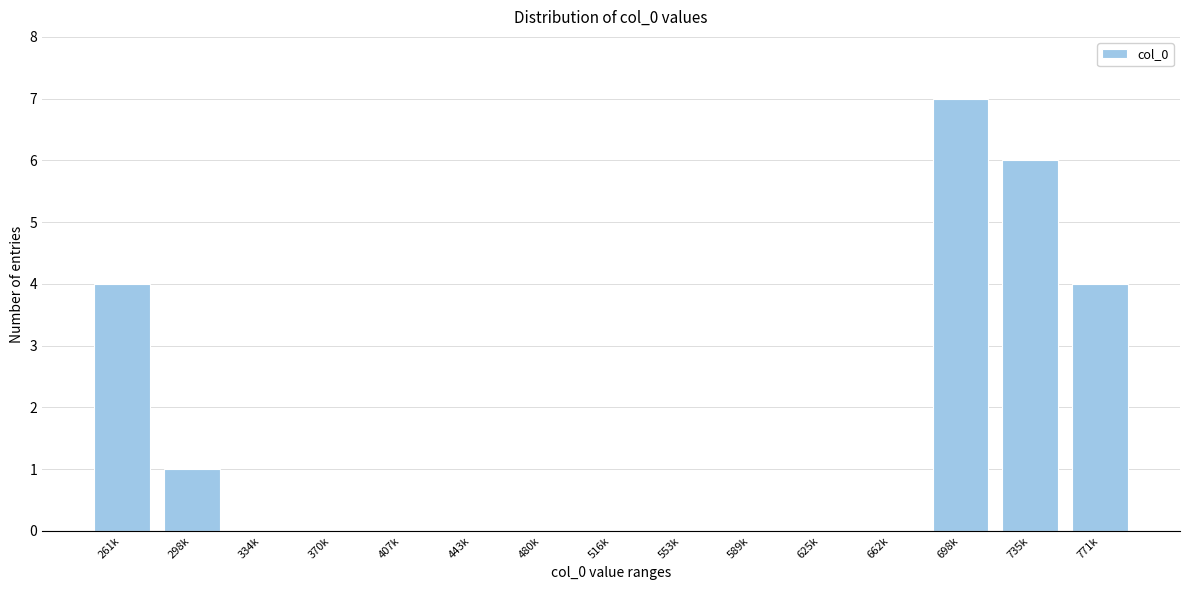

Reading left to right, extract all data points from this chart.

261k=4	298k=1	334k=0	370k=0	407k=0	443k=0	480k=0	516k=0	553k=0	589k=0	625k=0	662k=0	698k=7	735k=6	771k=4